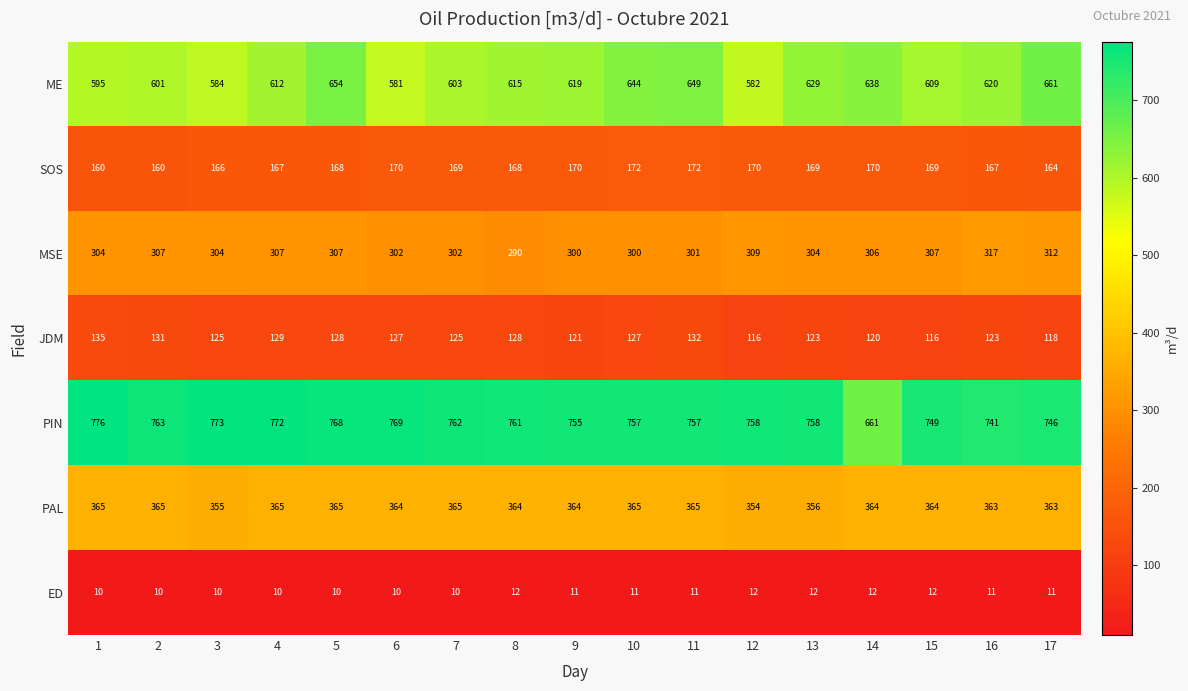

List the series in order of their peak value, highest first.

PIN, ME, PAL, MSE, SOS, JDM, ED